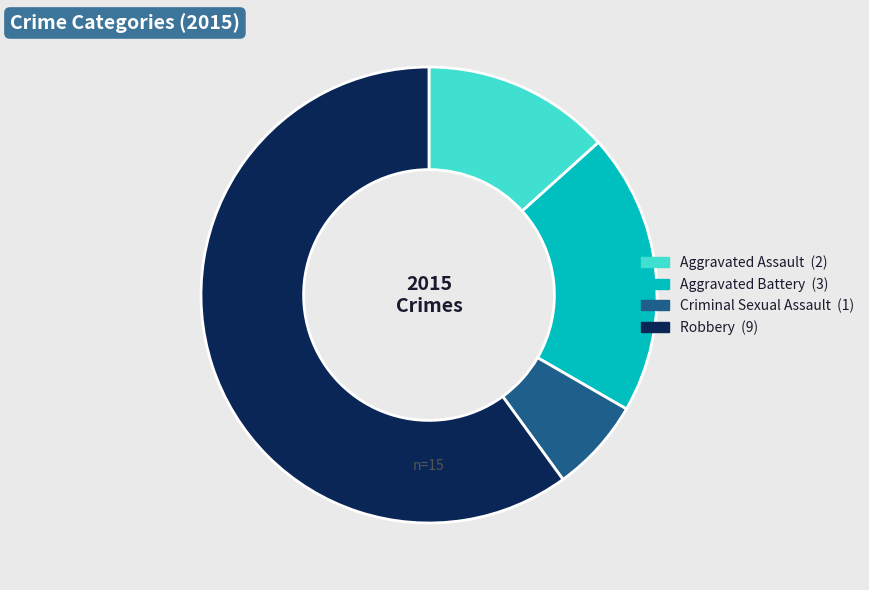

True or false: Aggravated Battery accounts for 20% of the total.

True